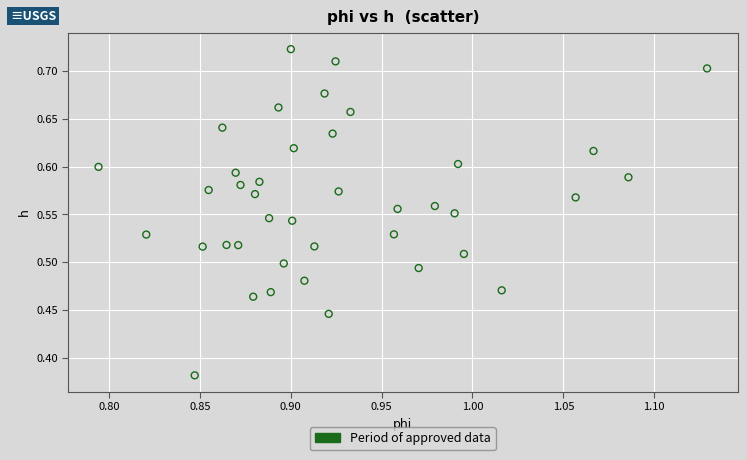

What is the range of Y values (max minus min)?

0.3